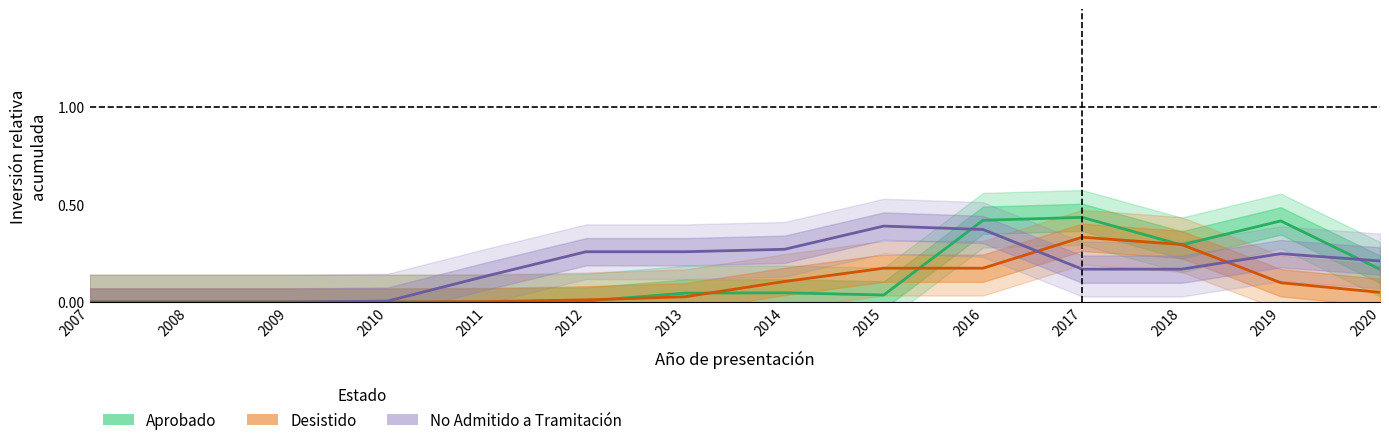

How many distinct data groups are displayed?

3